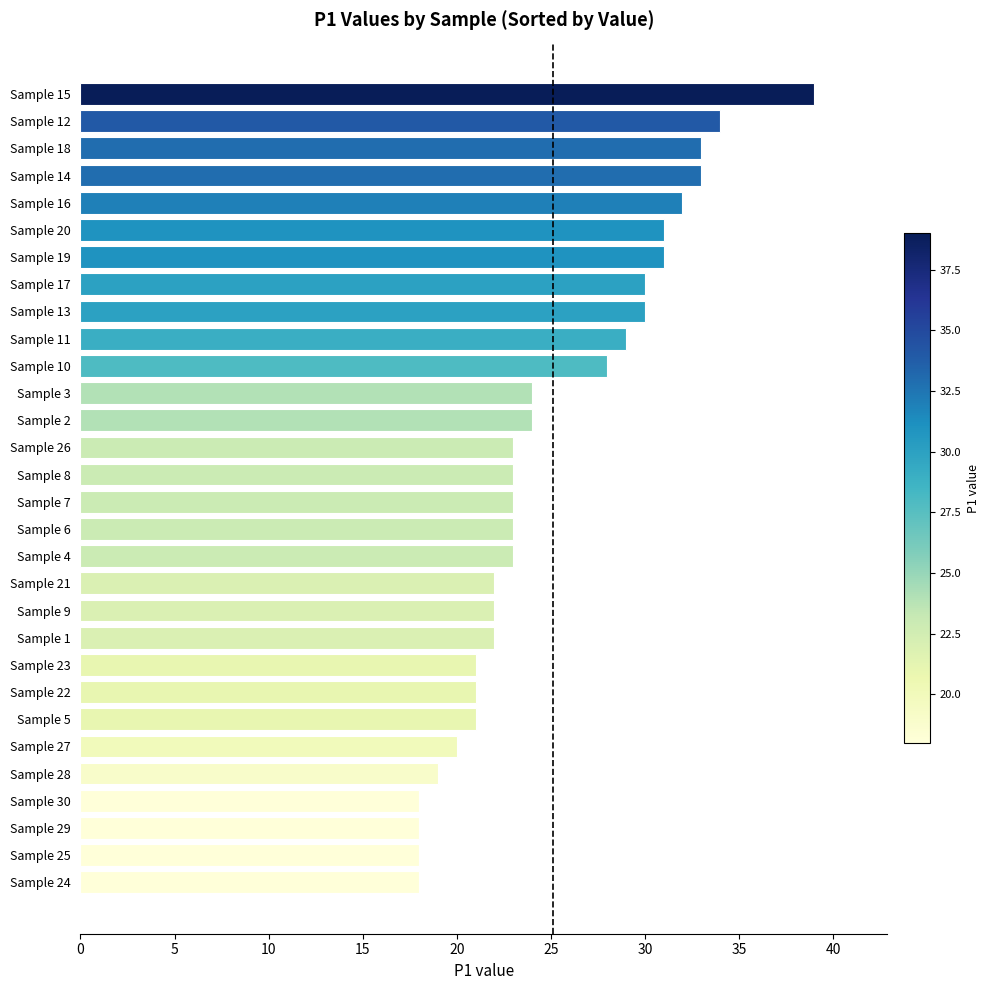

Reading top to bottom, list all the values displayed in this chart.

39	34	33	33	32	31	31	30	30	29	28	24	24	23	23	23	23	23	22	22	22	21	21	21	20	19	18	18	18	18